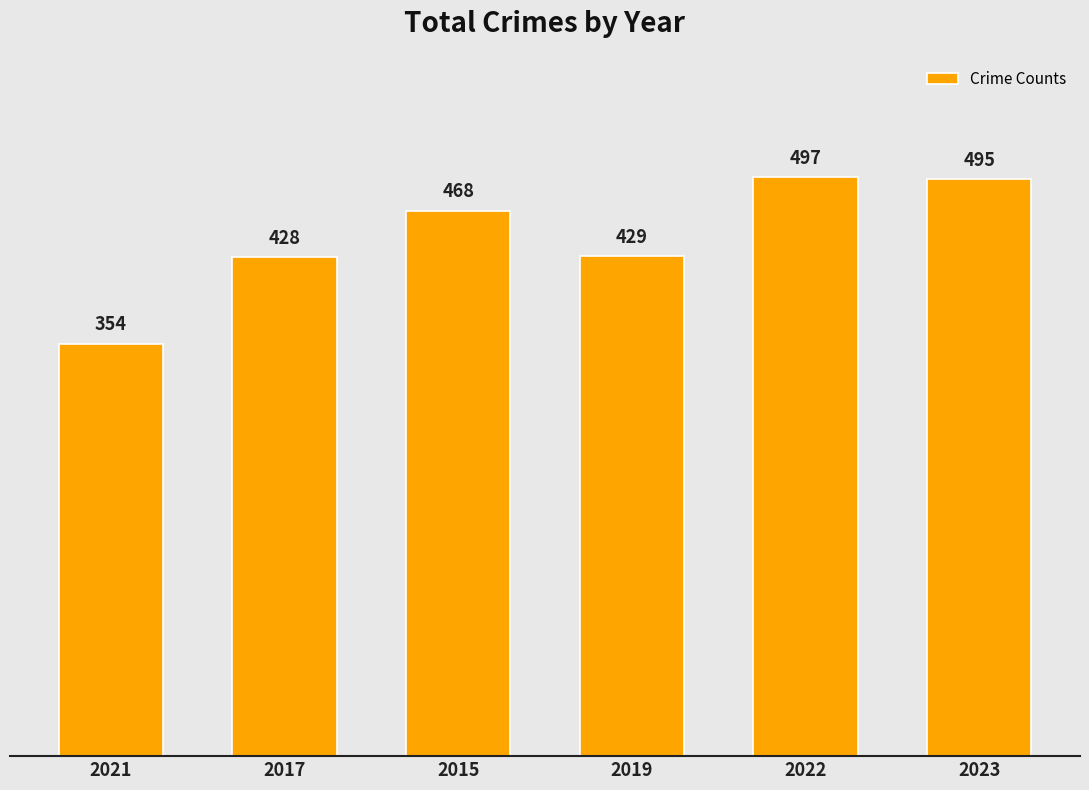

List the labels in order of value, largest first.

2022, 2023, 2015, 2019, 2017, 2021